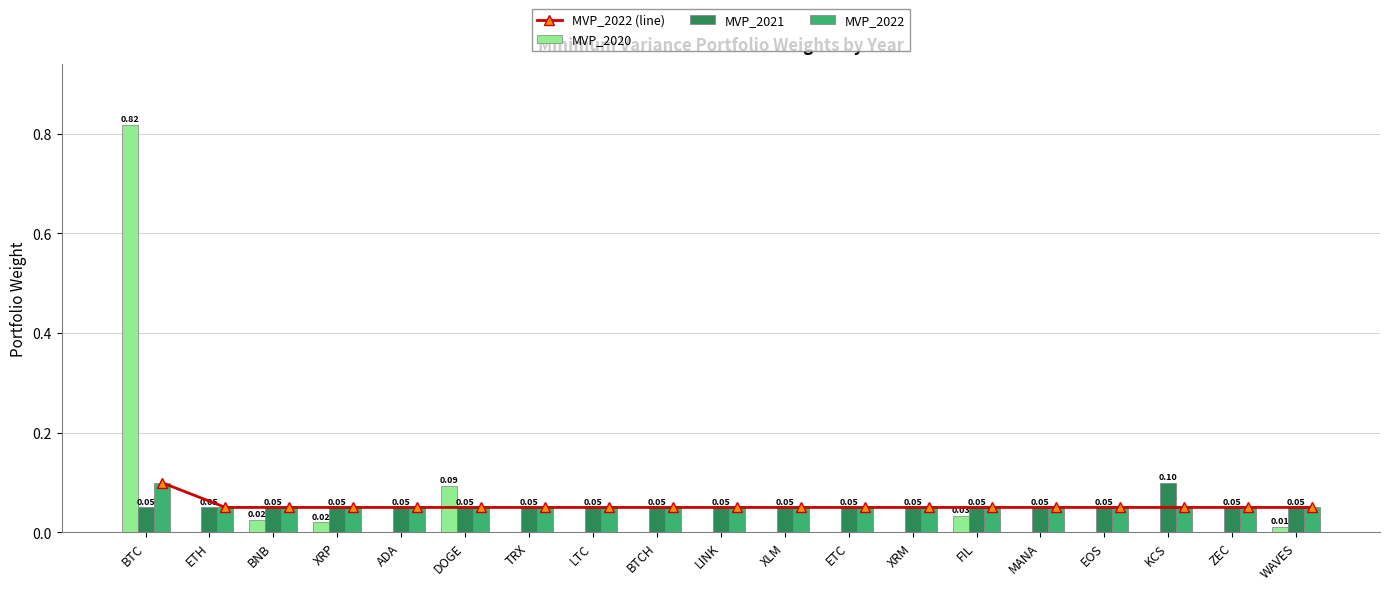

Reading left to right, transcribe all the data shown in this chart.

MVP_2022 (line): BTC=0.1	ETH=0.1	BNB=0.1	XRP=0.1	ADA=0.1	DOGE=0.1	TRX=0.1	LTC=0.1	BTCH=0.1	LINK=0.1	XLM=0.1	ETC=0.1	XRM=0.1	FIL=0.1	MANA=0.1	EOS=0.1	KCS=0.1	ZEC=0.1	WAVES=0.1
MVP_2020: BTC=0.8	ETH=0.0	BNB=0.0	XRP=0.0	ADA=0.0	DOGE=0.1	TRX=0.0	LTC=0.0	BTCH=0.0	LINK=0.0	XLM=0.0	ETC=0.0	XRM=0.0	FIL=0.0	MANA=0.0	EOS=0.0	KCS=0.0	ZEC=0.0	WAVES=0.0
MVP_2021: BTC=0.1	ETH=0.1	BNB=0.1	XRP=0.1	ADA=0.1	DOGE=0.1	TRX=0.1	LTC=0.1	BTCH=0.1	LINK=0.1	XLM=0.1	ETC=0.1	XRM=0.1	FIL=0.1	MANA=0.1	EOS=0.1	KCS=0.1	ZEC=0.1	WAVES=0.1
MVP_2022: BTC=0.1	ETH=0.1	BNB=0.1	XRP=0.1	ADA=0.1	DOGE=0.1	TRX=0.1	LTC=0.1	BTCH=0.1	LINK=0.1	XLM=0.1	ETC=0.1	XRM=0.1	FIL=0.1	MANA=0.1	EOS=0.1	KCS=0.1	ZEC=0.1	WAVES=0.1